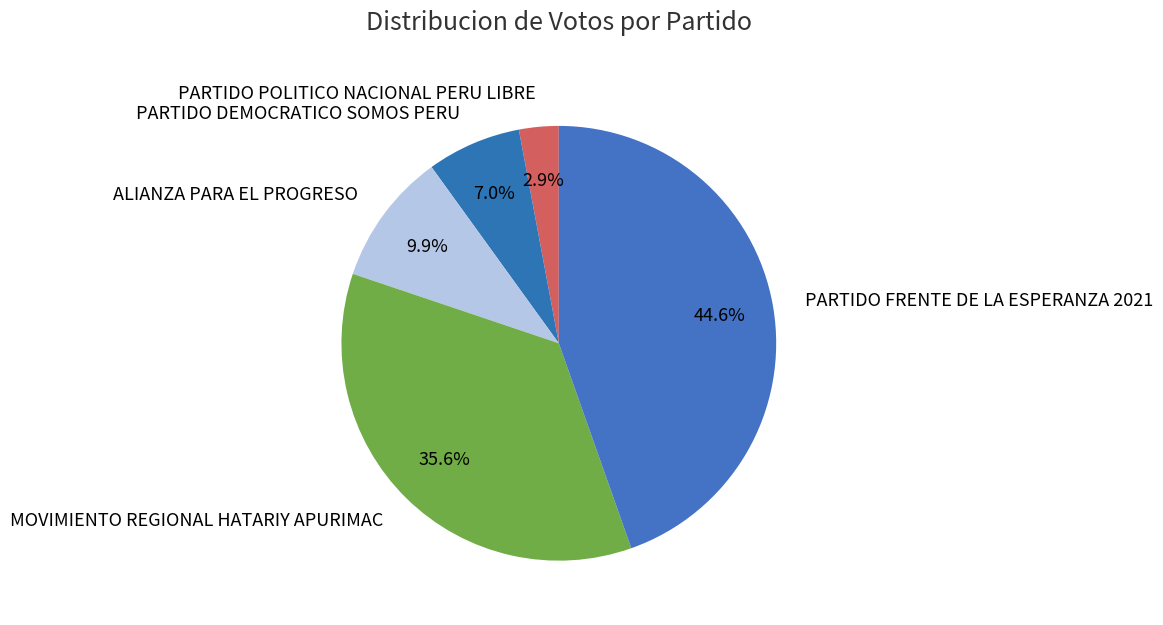

Which category has the biggest portion of the pie?

PARTIDO FRENTE DE LA ESPERANZA 2021